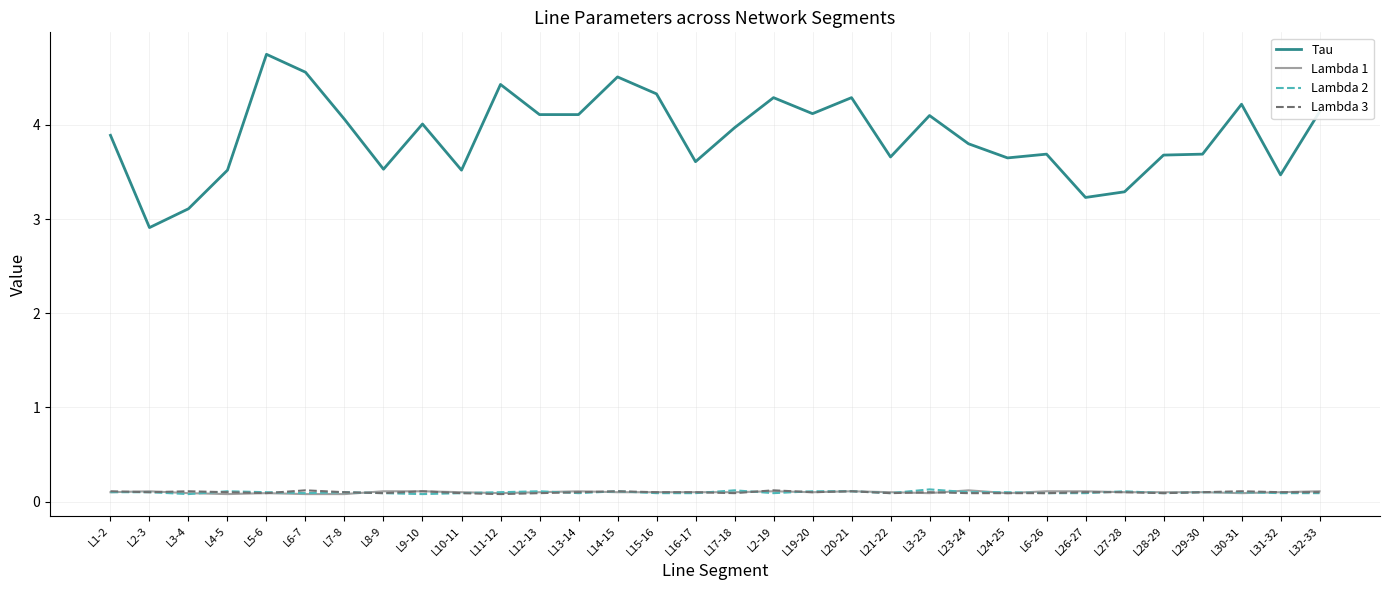

True or false: Tau and Lambda 1 cross at least once.

False